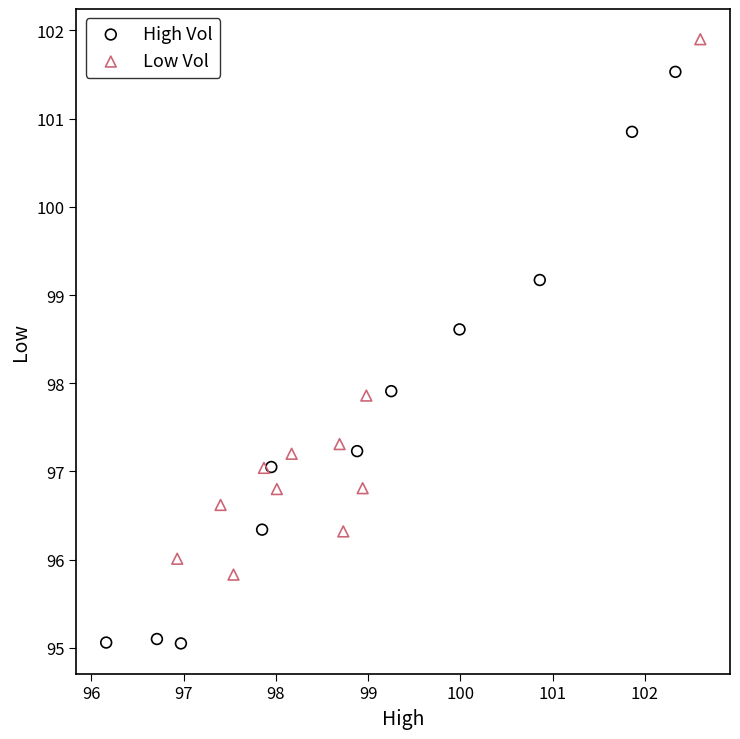

Which series has the widest spread of Y values?

High Vol